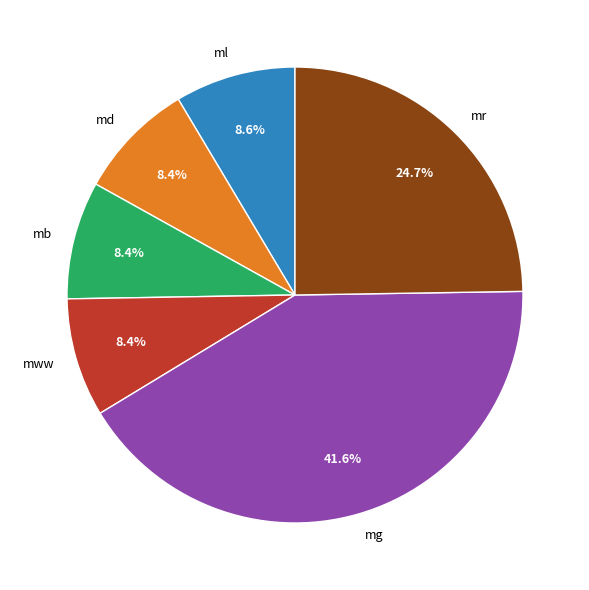

What percentage is NOT represented by md?

91.6%